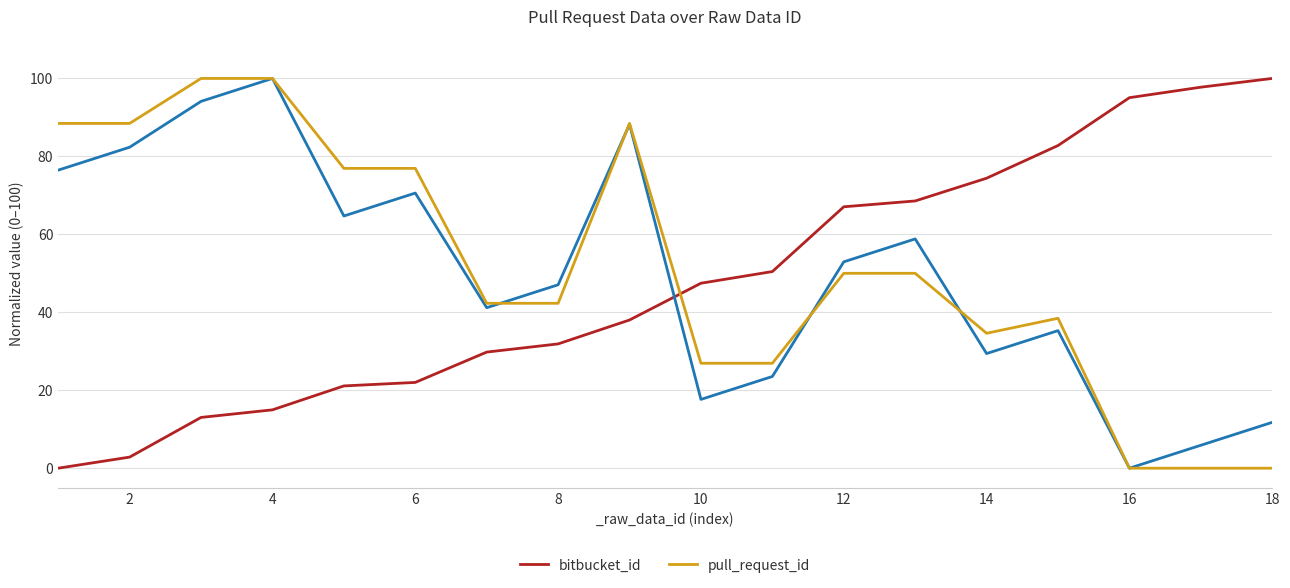

Reading right to left, extract all data points from this chart.

bitbucket_id: 100.0	97.8	95.1	82.8	74.4	68.6	67.1	50.4	47.5	38.0	31.9	29.8	22.0	21.1	15.0	13.0	2.8	0.0
pull_request_id: 0.0	0.0	0.0	38.5	34.6	50.0	50.0	26.9	26.9	88.5	42.3	42.3	76.9	76.9	100.0	100.0	88.5	88.5